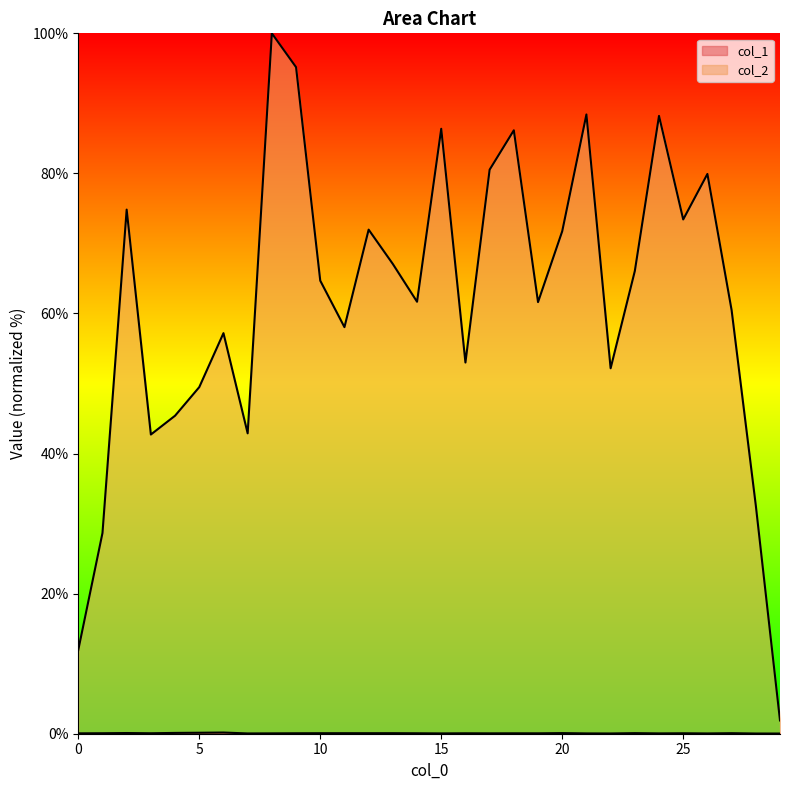

Where does the col_2 series first go above 64?

2